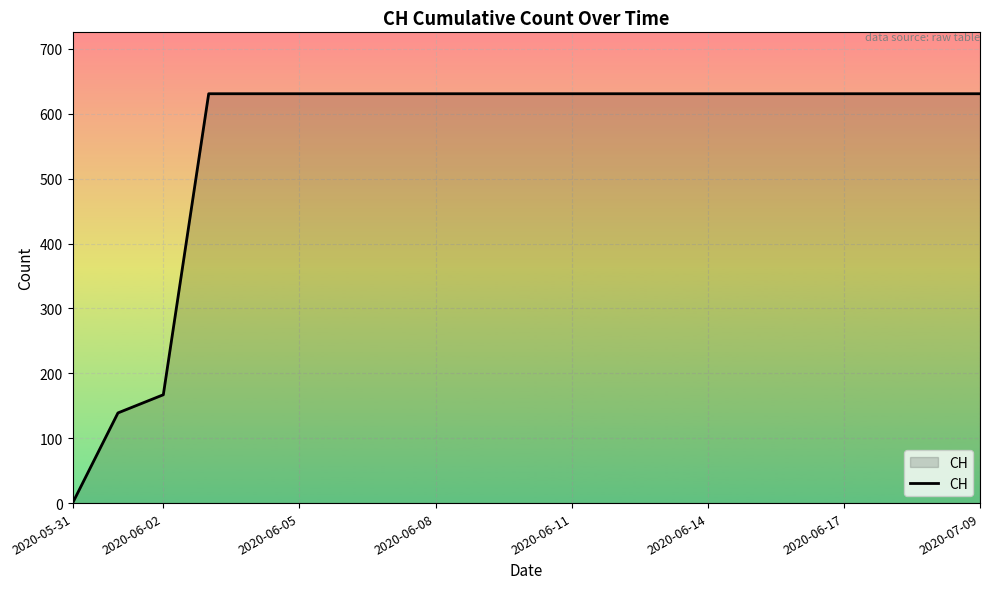

How many distinct data groups are displayed?

1